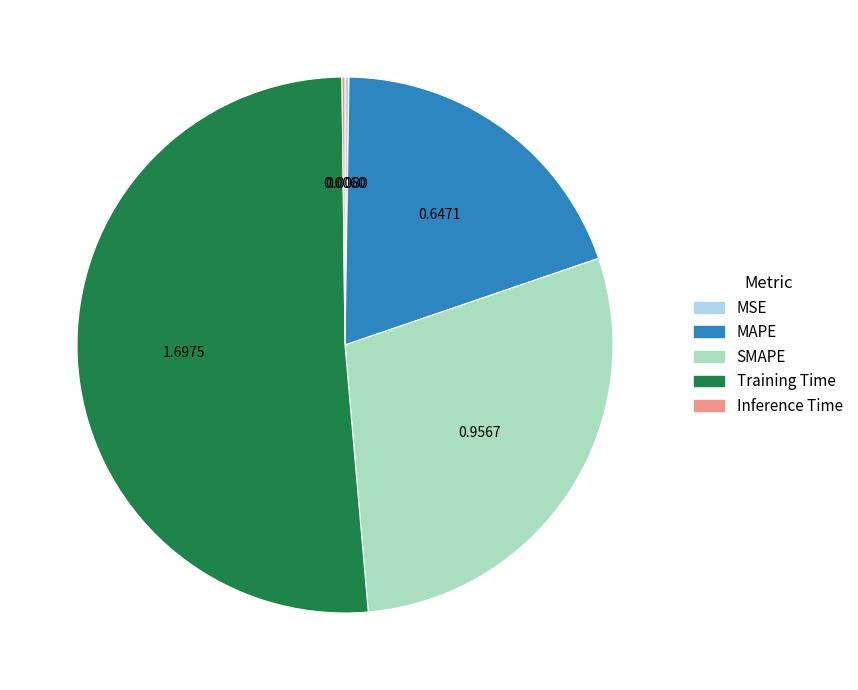

Which slice is the largest?

Training Time